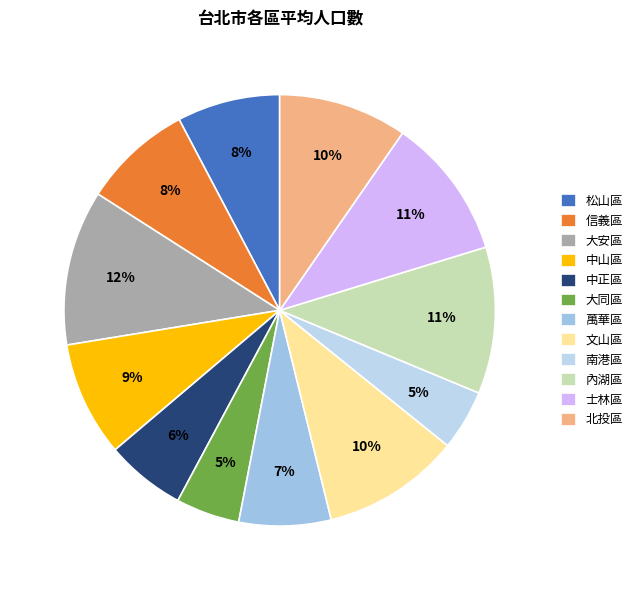

The 內湖區 slice represents 11% of the pie. True or false?

True